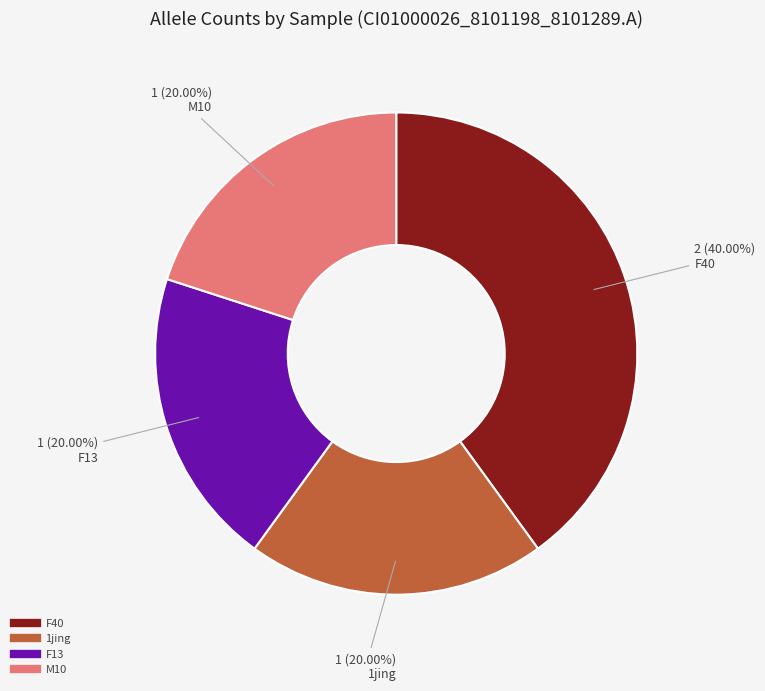

Is there a majority slice in this chart?

No